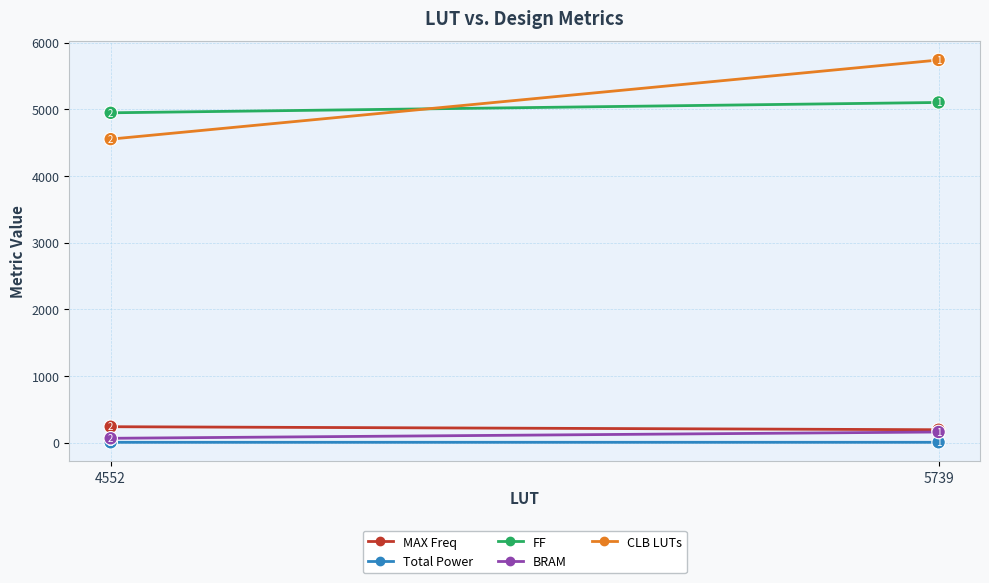

The FF series shows 5102.0 at 5739. True or false?

True